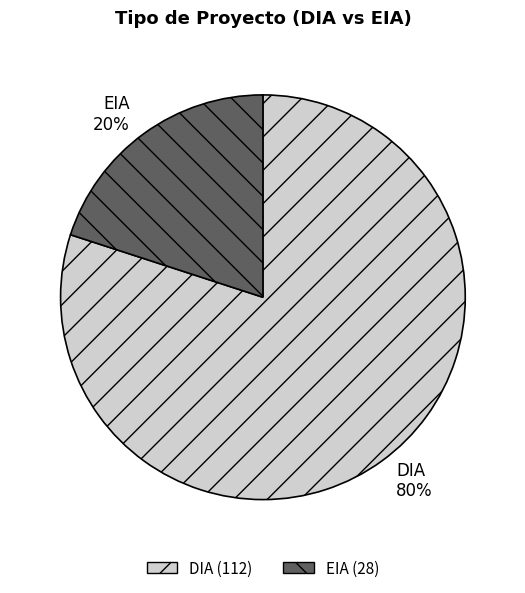

How many slices are in this pie chart?

2